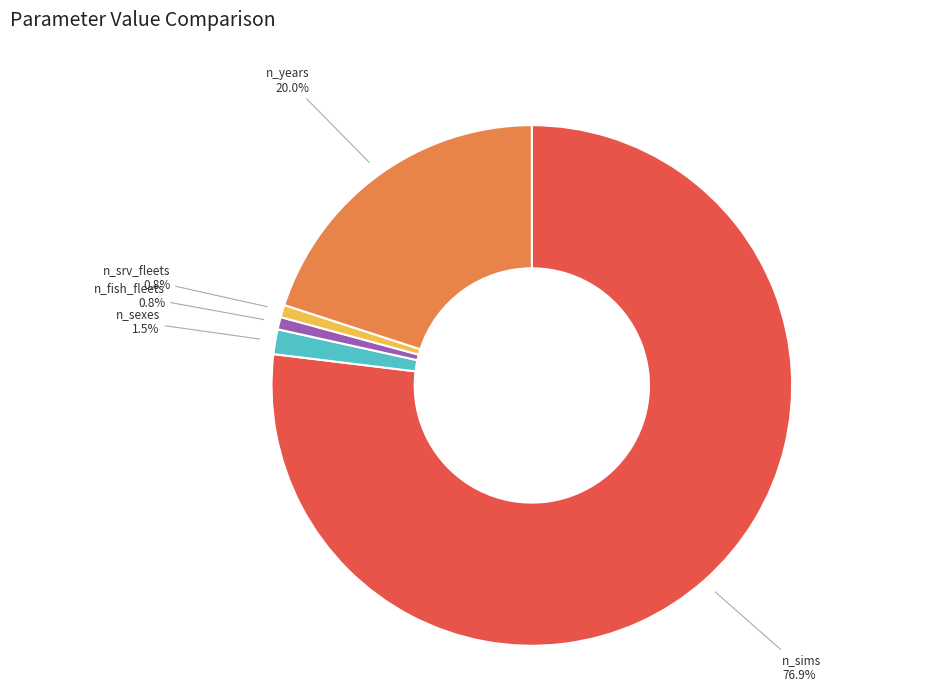

What is the largest slice in the pie chart?

n_sims